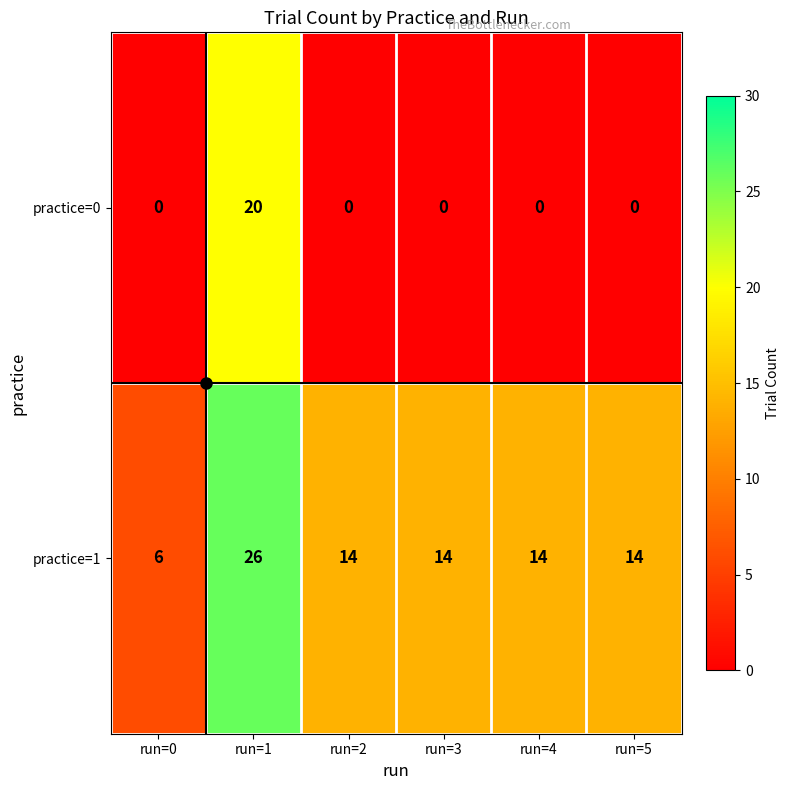

The value of practice=1 at run=1 is 26. True or false?

True